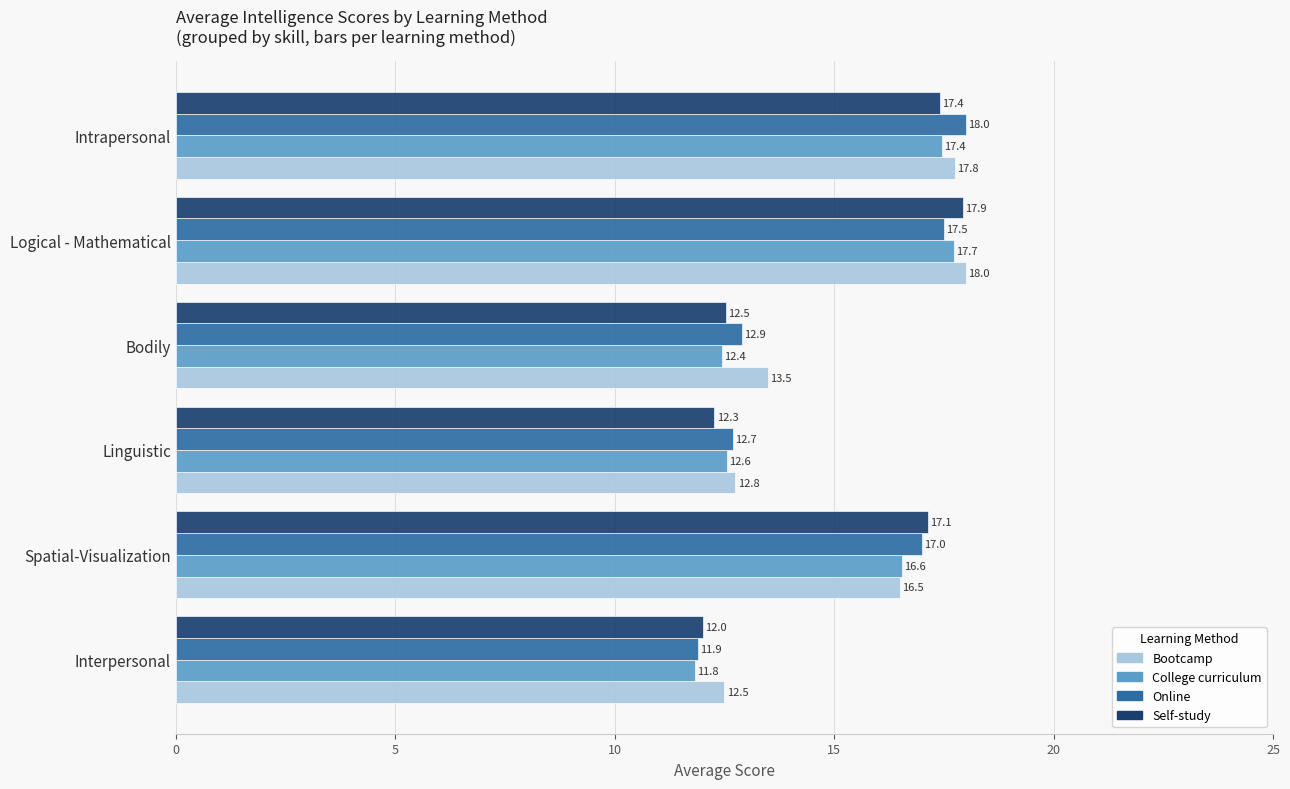

At which label does Online reach its peak?

Intrapersonal